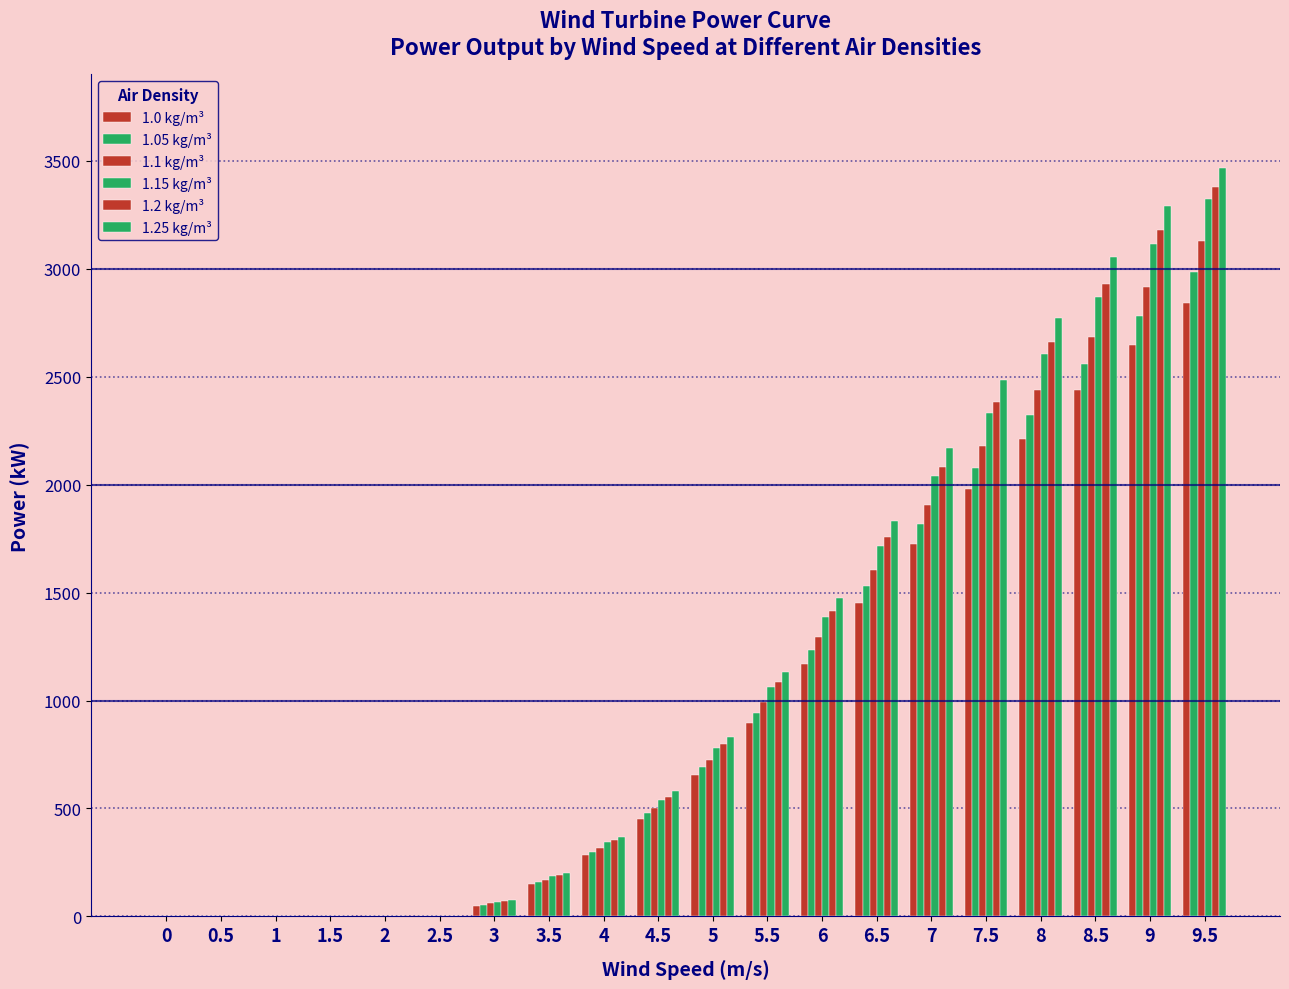

Reading right to left, extract all data points from this chart.

1.0 kg/m³: 2843	2647	2437	2212	1978	1727	1454	1171	896	655	452	283	148	49	0	0	0	0	0	0
1.05 kg/m³: 2987	2781	2560	2324	2079	1816	1530	1232	943	690	477	300	159	54	0	0	0	0	0	0
1.1 kg/m³: 3130	2914	2684	2437	2180	1905	1605	1294	991	726	503	317	169	60	0	0	0	0	0	0
1.15 kg/m³: 3324	3114	2869	2605	2332	2038	1718	1385	1062	780	541	343	185	68	0	0	0	0	0	0
1.2 kg/m³: 3379	3180	2931	2662	2382	2082	1756	1416	1086	797	554	352	190	71	0	0	0	0	0	0
1.25 kg/m³: 3466	3291	3054	2774	2483	2171	1831	1477	1134	833	580	369	201	76	0	0	0	0	0	0